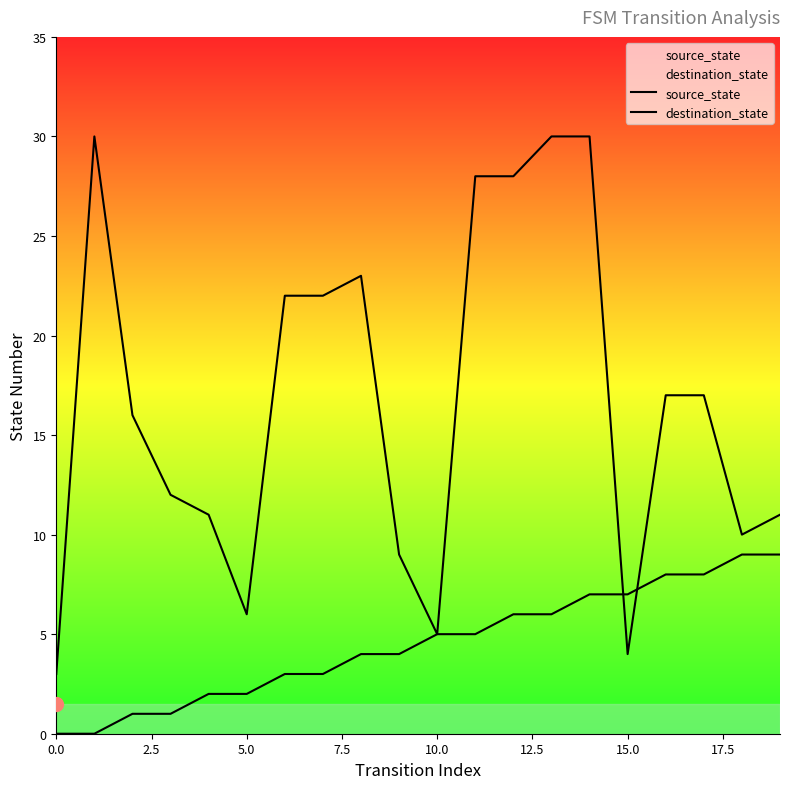

At which label does source_state first exceed 5?

12